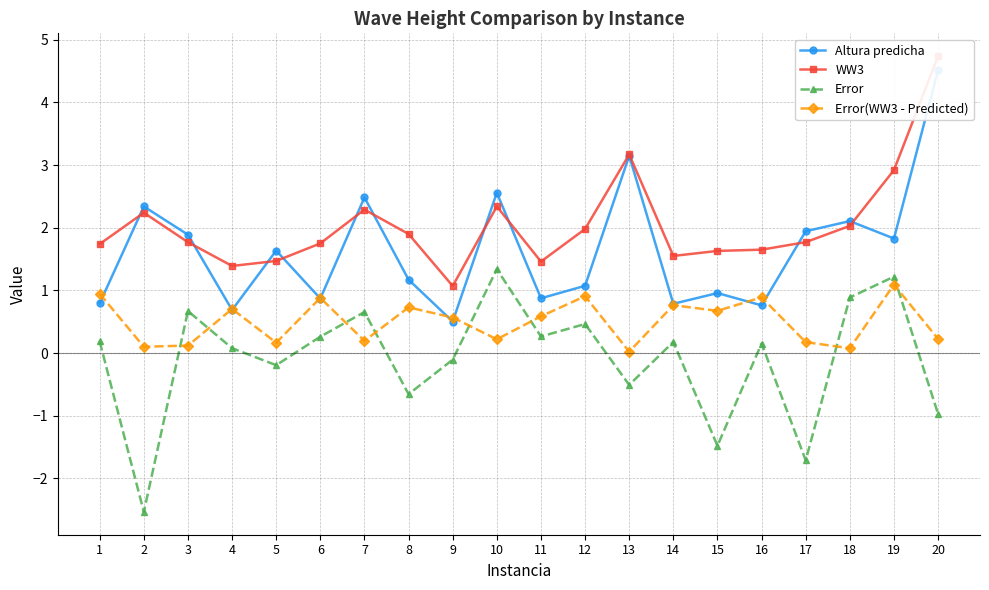

Which label corresponds to the smallest value in the chart?

2